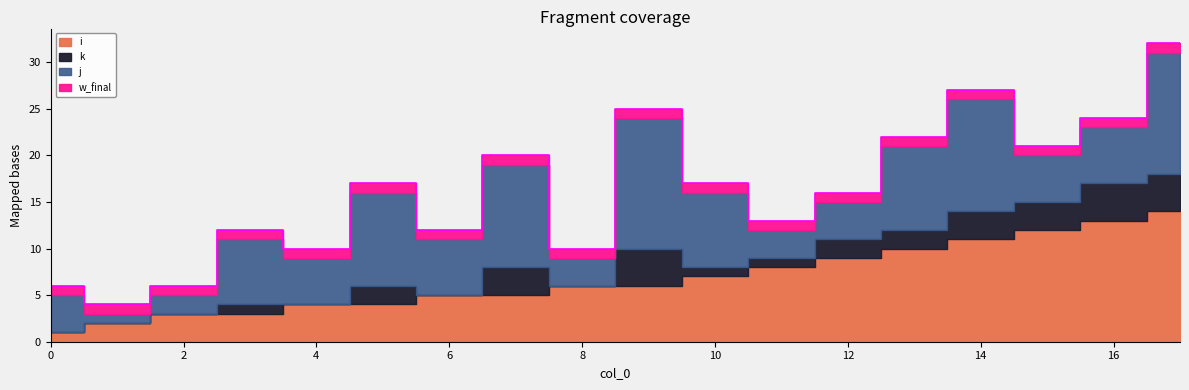

True or false: w_final and i cross at least once.

False